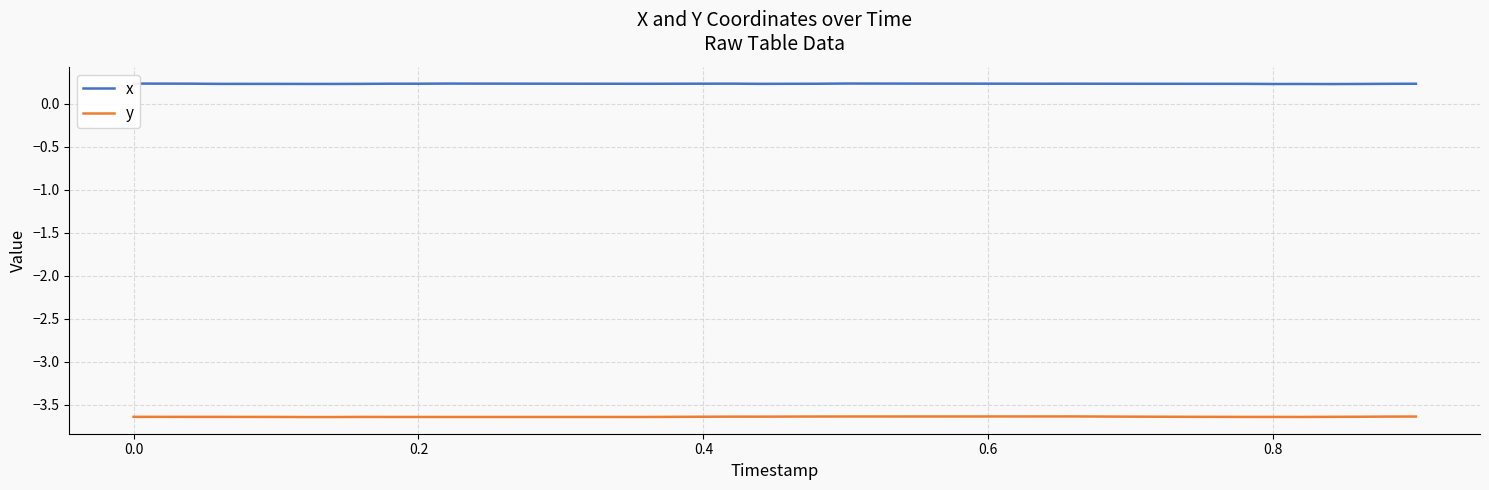

What is the average value of the x series?

0.2